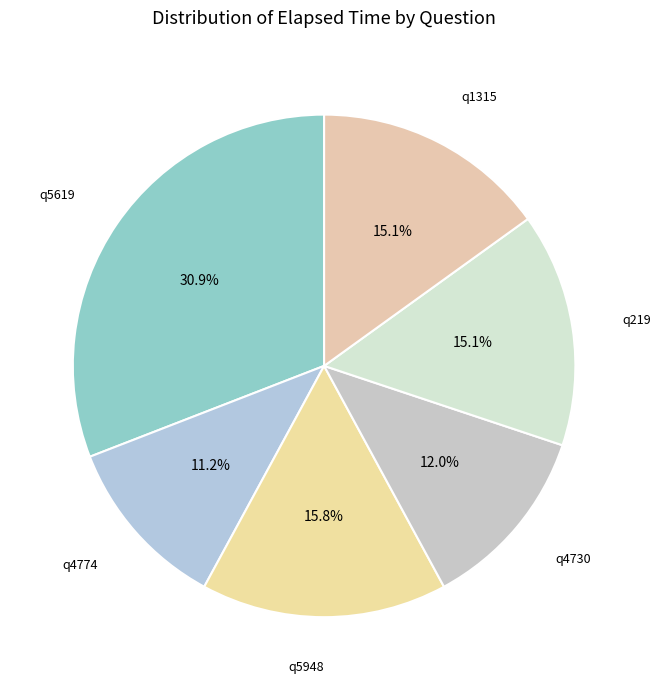

What is the total percentage of q5619 and q4730?

42.9%